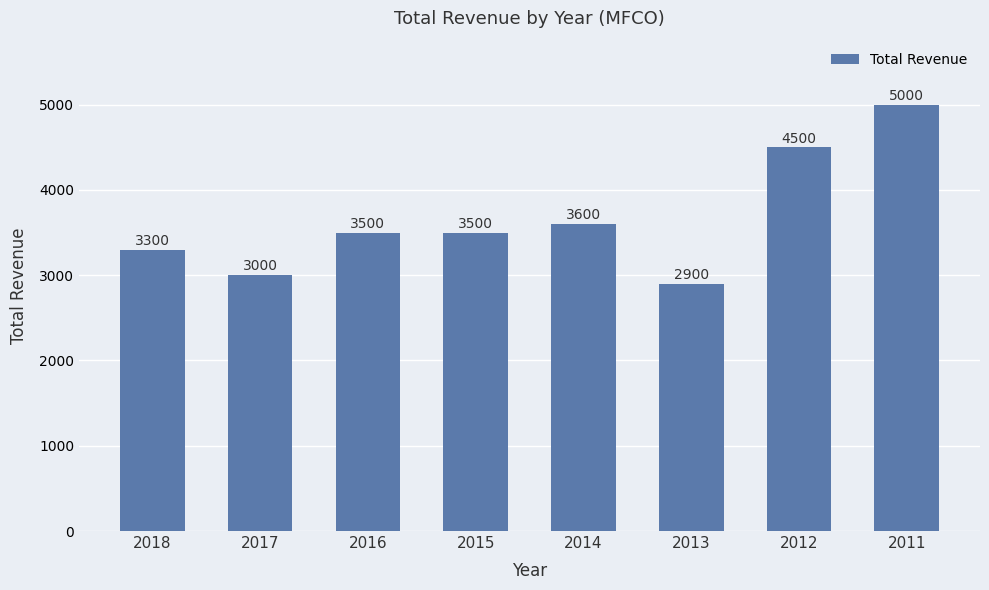

Which label corresponds to the largest value in the chart?

2011